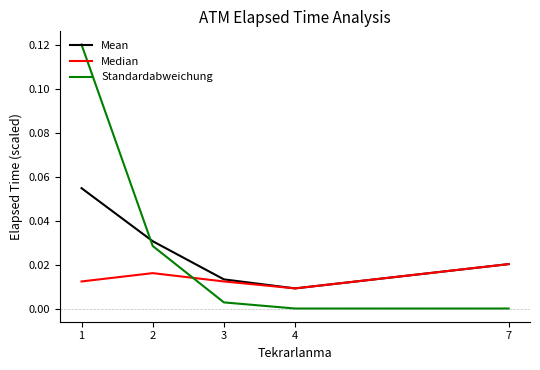

Is it true that Standardabweichung equals 0.0 at 3?

True